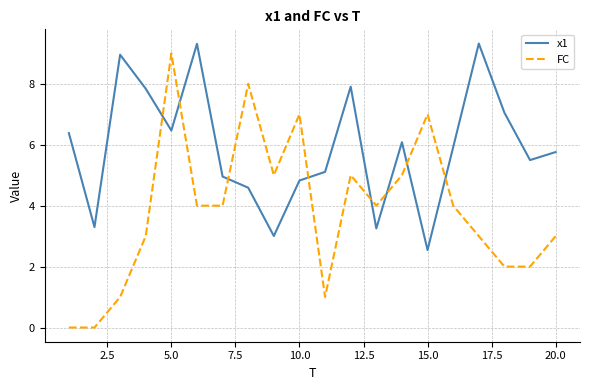

Which series has the widest spread of values?

FC